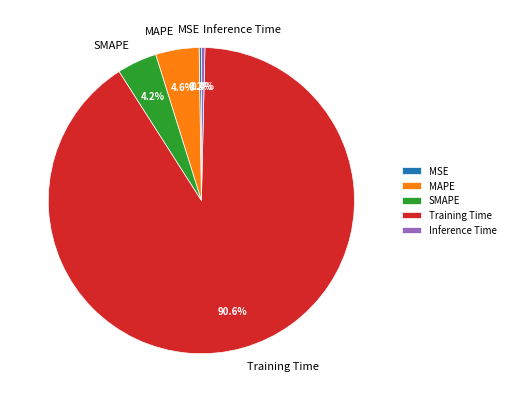

What is the largest slice in the pie chart?

Training Time